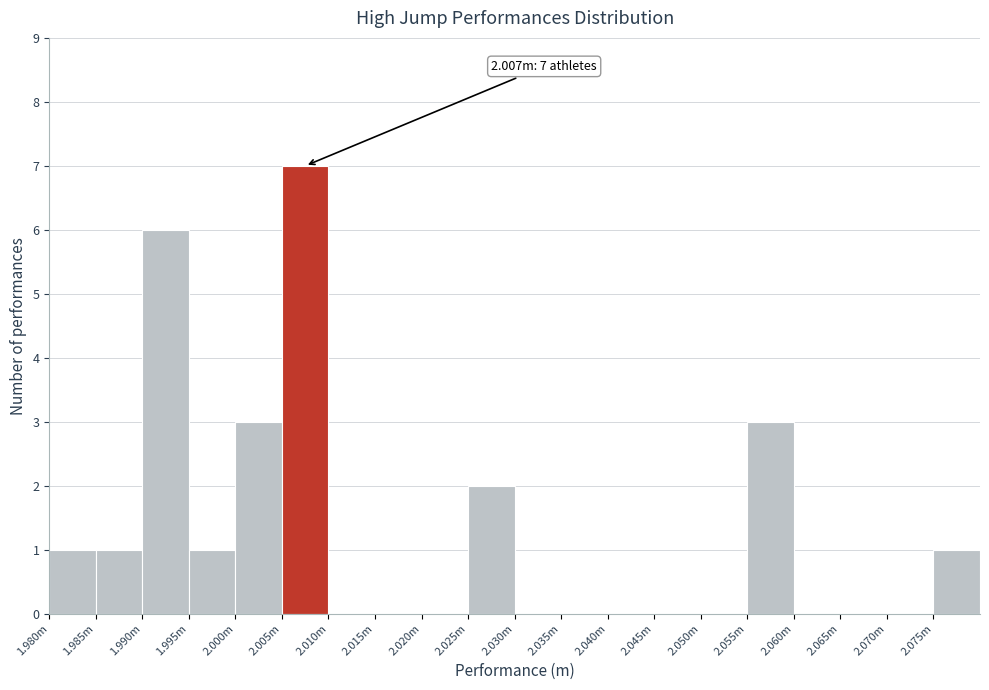

Reading left to right, what are all the values shown in this chart?

1.980m=1	1.985m=1	1.990m=6	1.995m=1	2.000m=3	2.005m=7	2.010m=0	2.015m=0	2.020m=0	2.025m=2	2.030m=0	2.035m=0	2.040m=0	2.045m=0	2.050m=0	2.055m=3	2.060m=0	2.065m=0	2.070m=0	2.075m=1